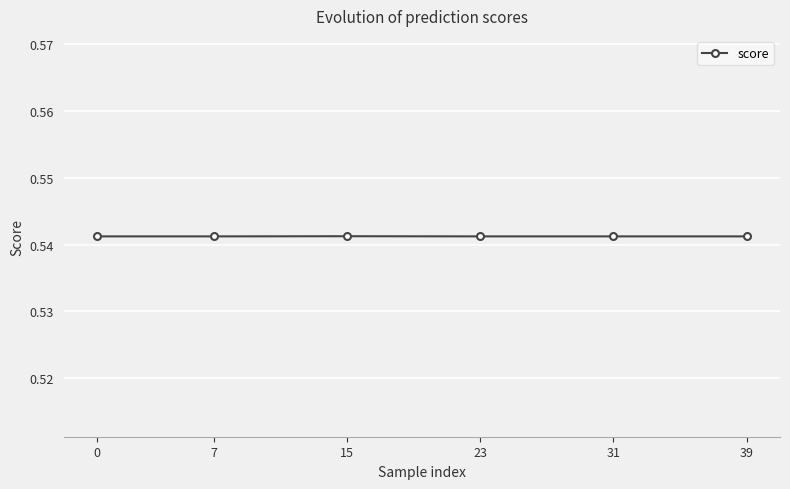

Is it true that the value at 7 is 0.1?

False